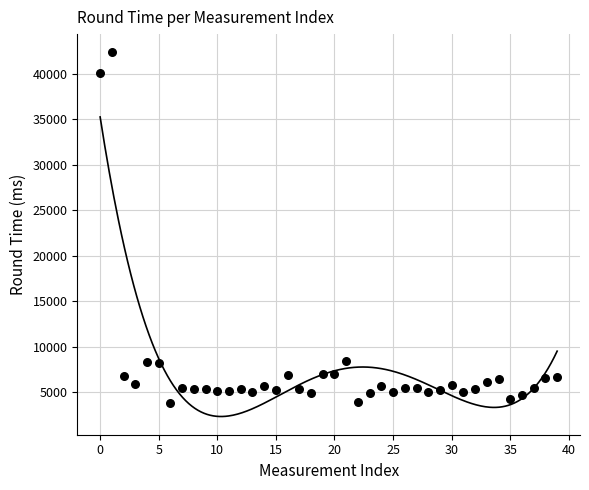

What is the range of Y values (max minus min)?

38530